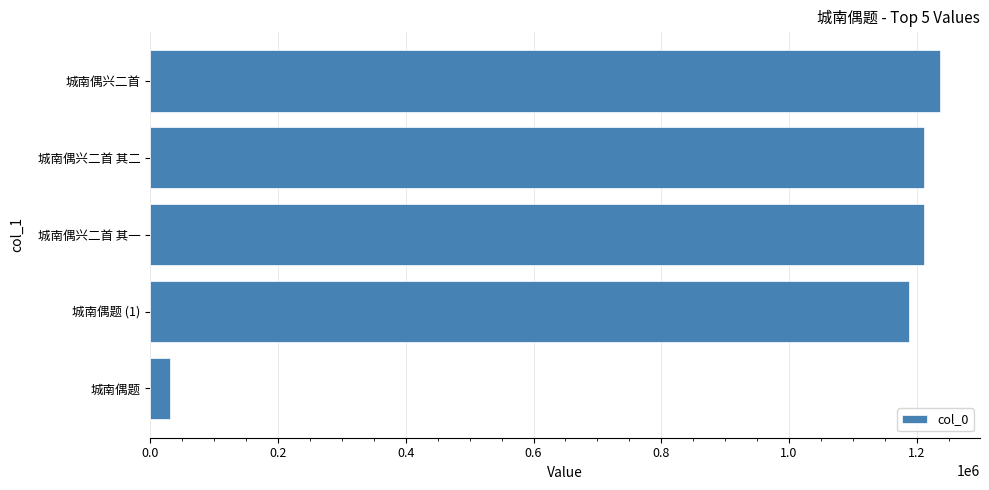

Between 城南偶兴二首 其一 and 城南偶题, which is larger?

城南偶兴二首 其一